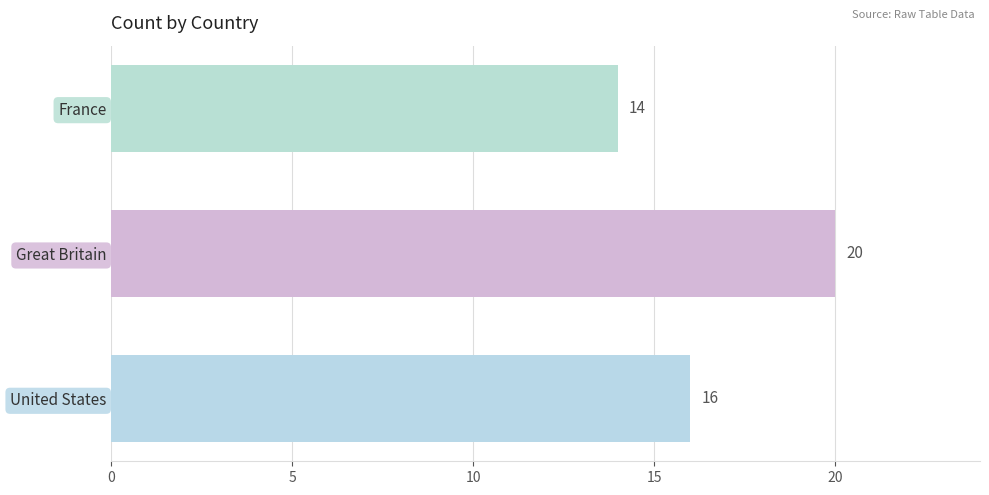

Does the chart contain any negative values?

No